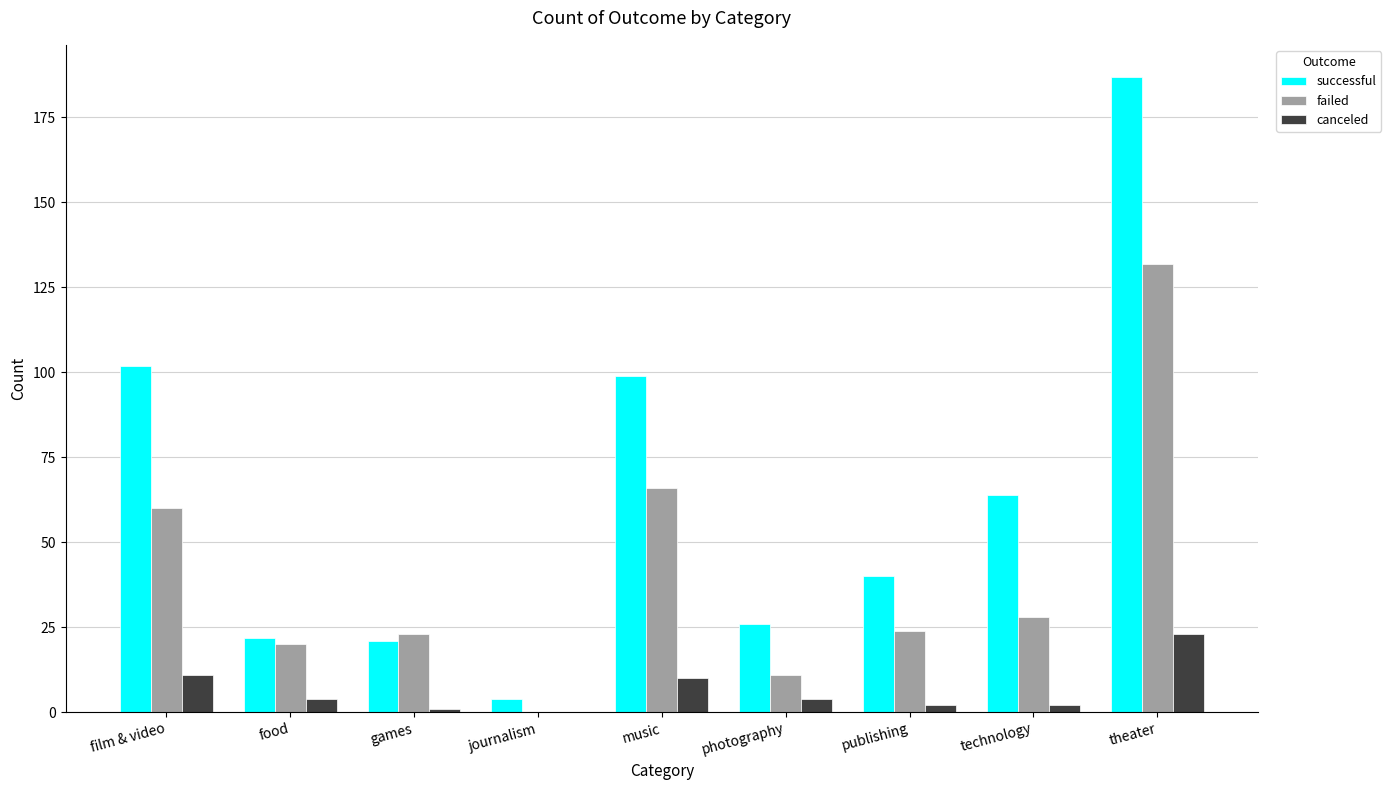

How many categories are shown in the chart?

9